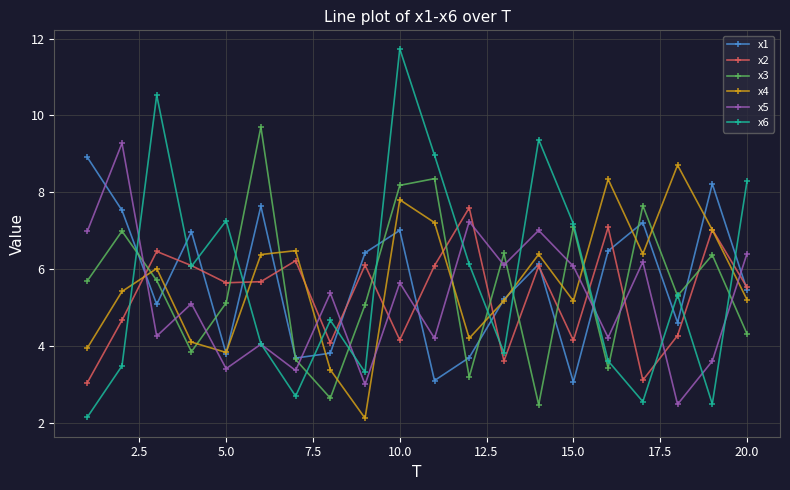

True or false: x5 and x4 cross at least once.

True